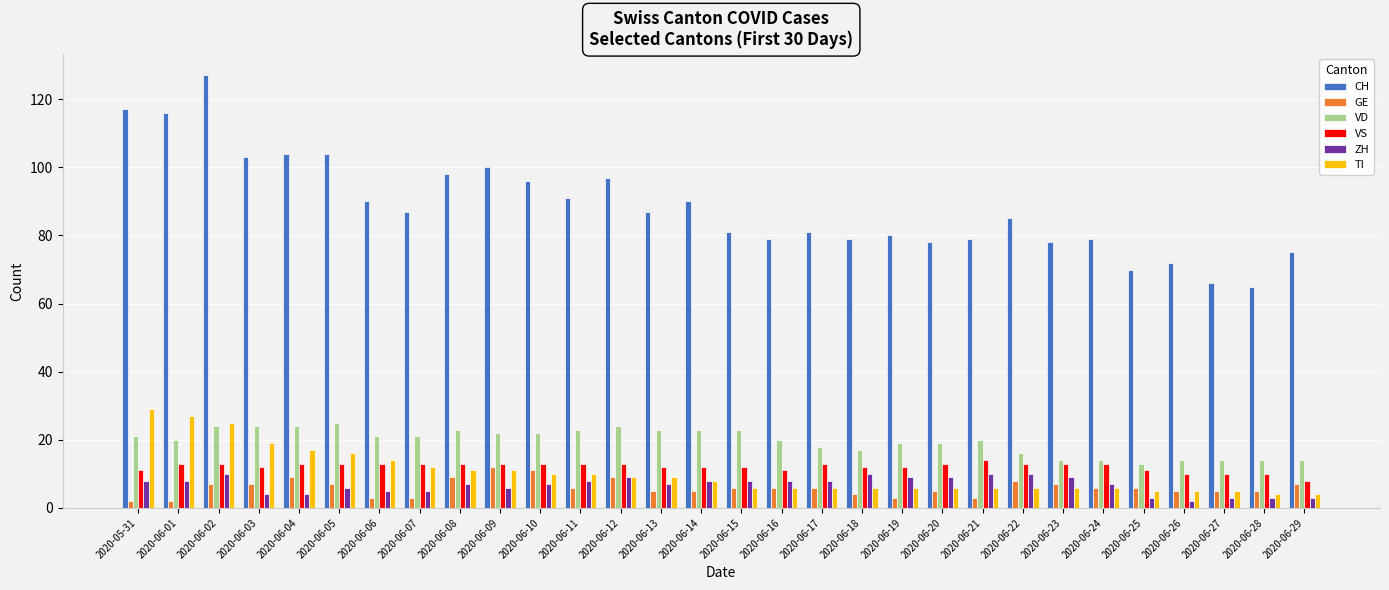

What is the difference between the GE values at 2020-06-16 and 2020-06-03?

1